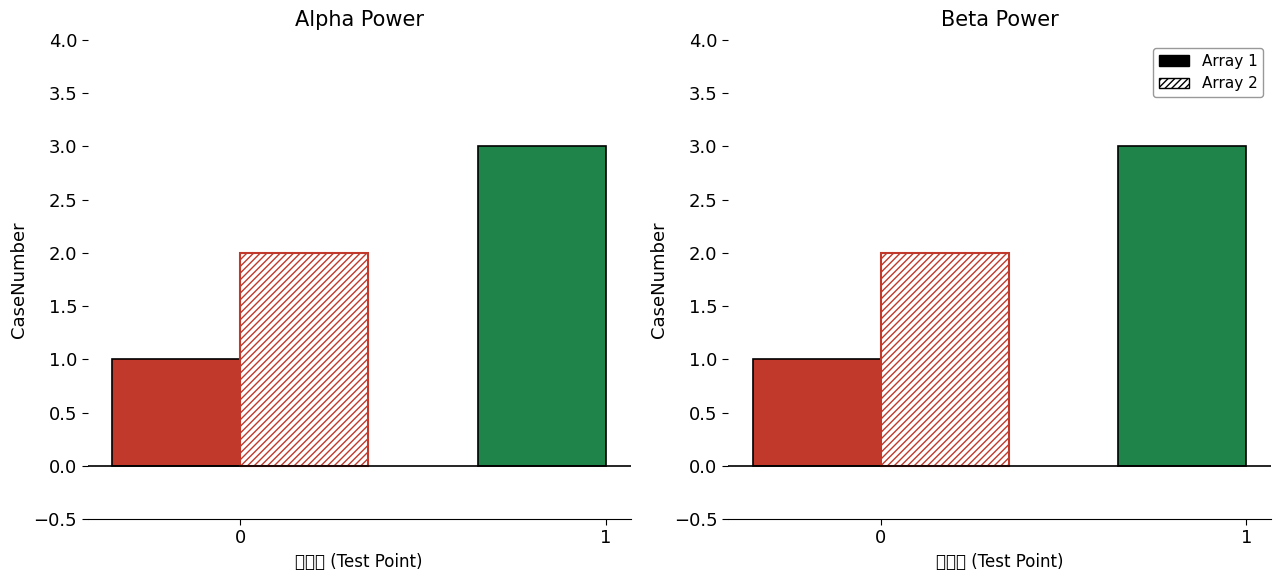

Rank the categories by value from highest to lowest.

1, 0, 0